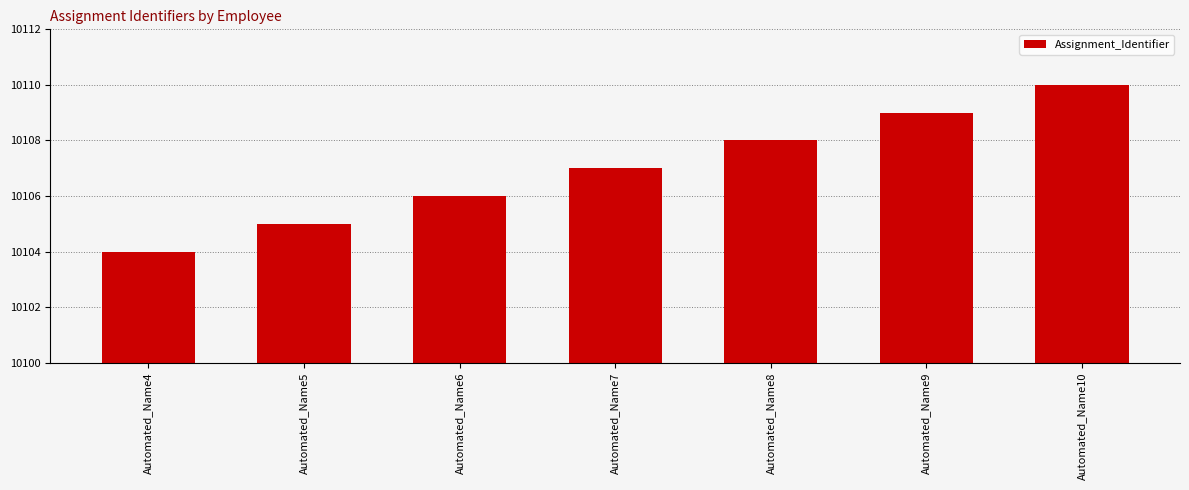

Does the chart contain any negative values?

No